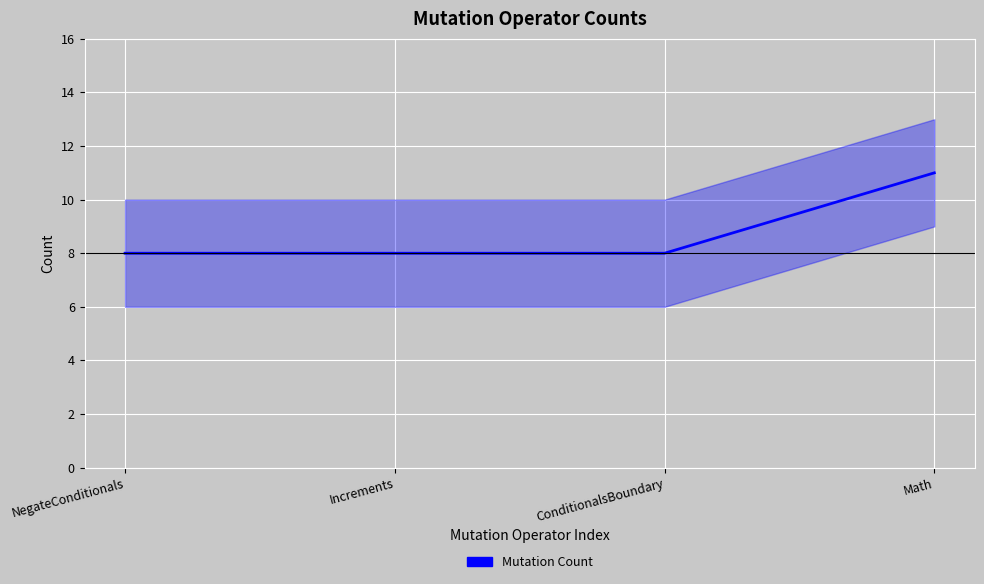

What is the label of the 2nd point from the right?

ConditionalsBoundary